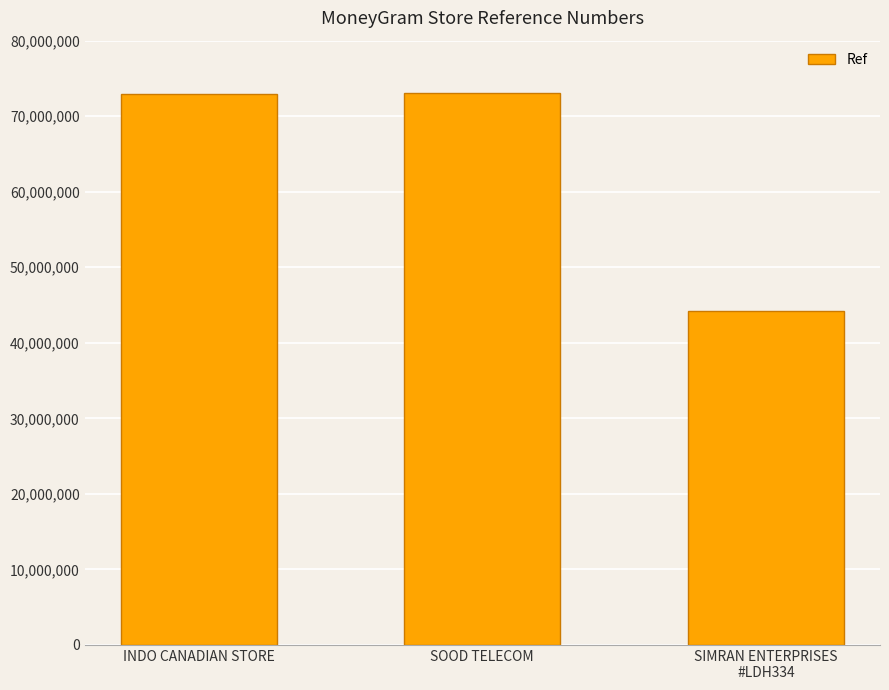

The chart shows a value of 72892055 at INDO CANADIAN STORE. True or false?

True